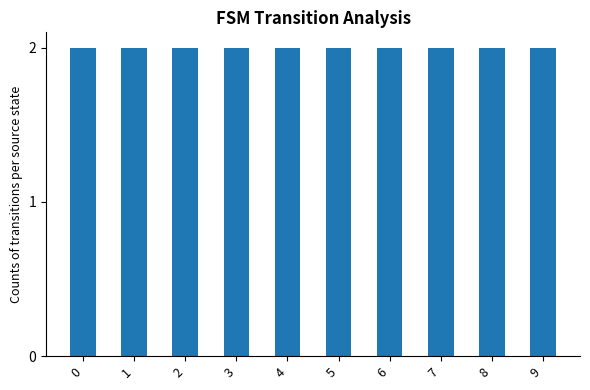

List the labels in order of value, smallest first.

8, 9, 5, 6, 7, 2, 3, 4, 1, 0